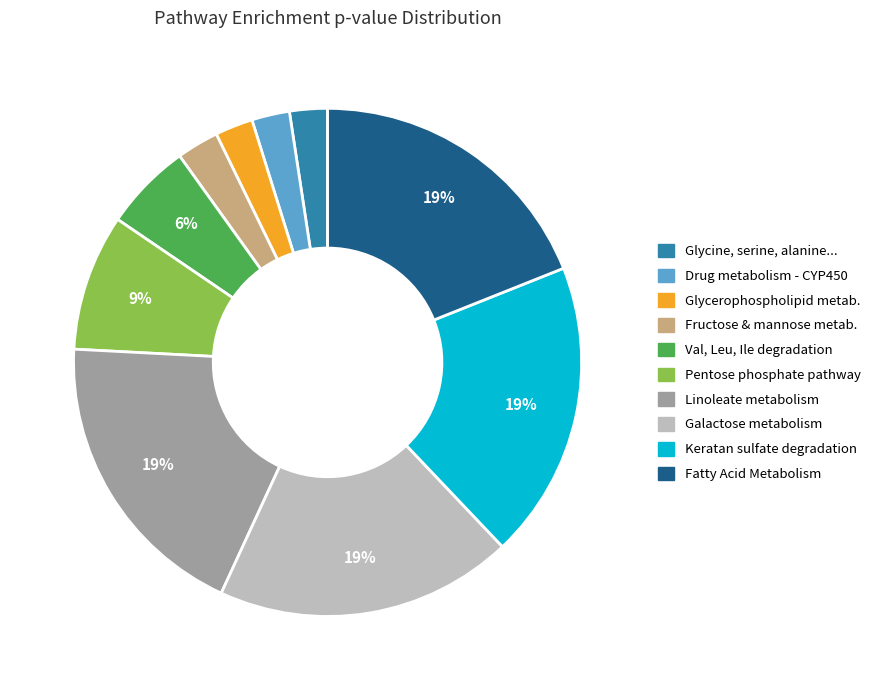

Is there a majority slice in this chart?

No